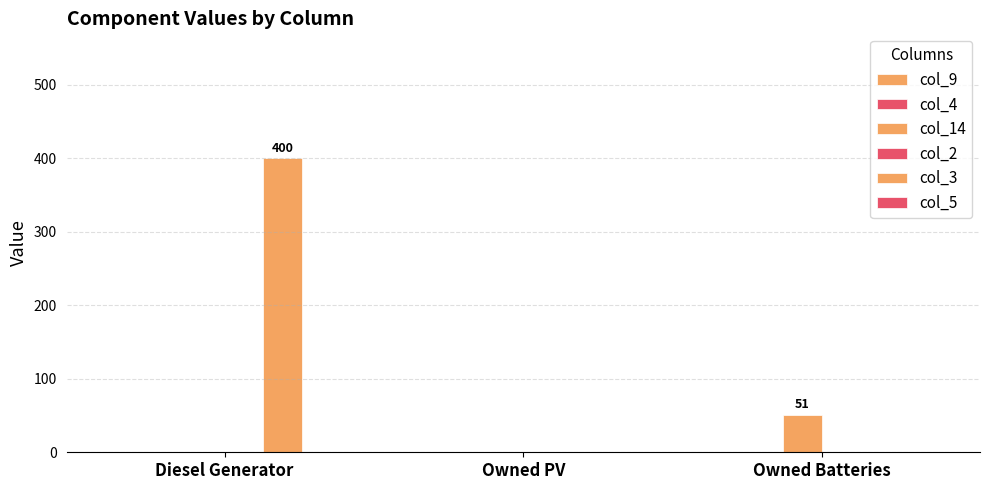

How many data points does each series have?

3